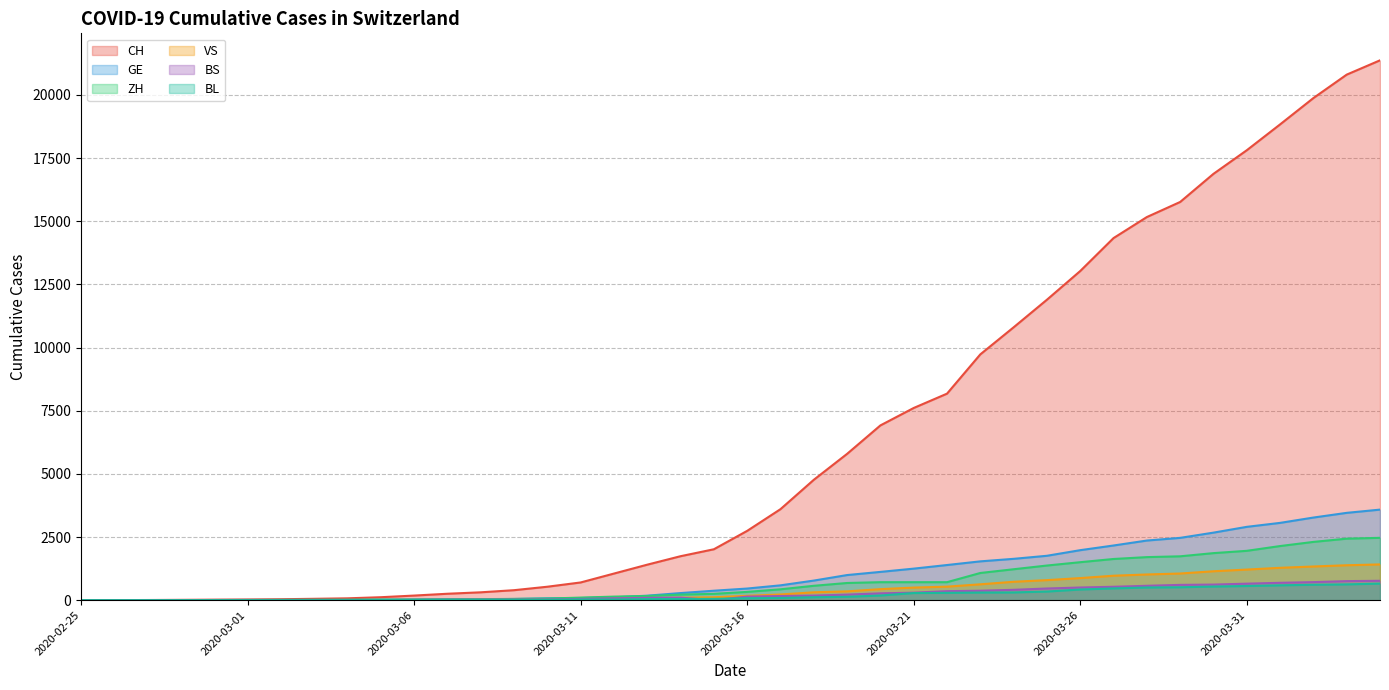

What is the label of the 31st point from the left?

2020-03-26